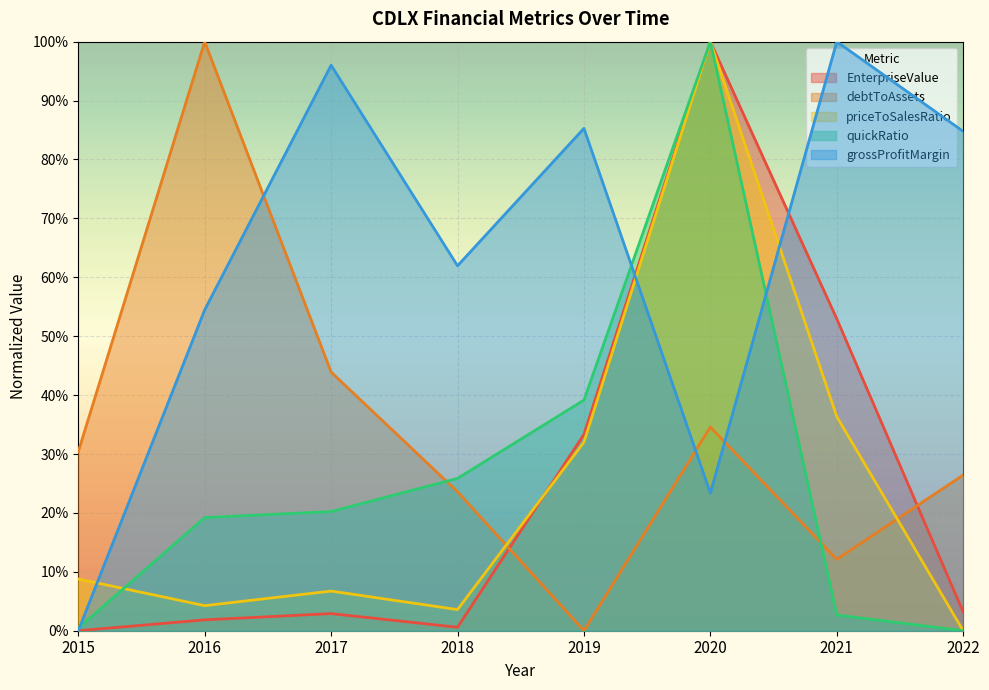

True or false: debtToAssets and priceToSalesRatio intersect in this chart.

True